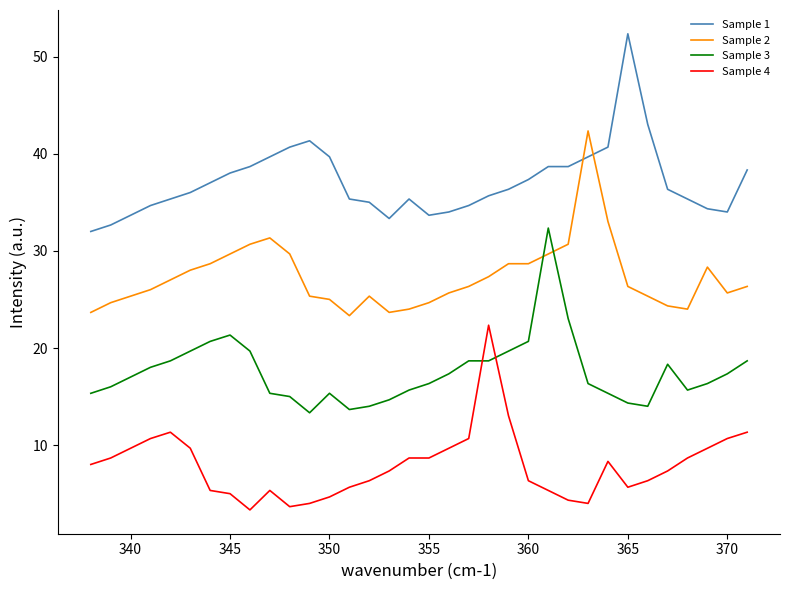

Rank the series by their maximum value, from lowest to highest.

Sample 4, Sample 3, Sample 2, Sample 1